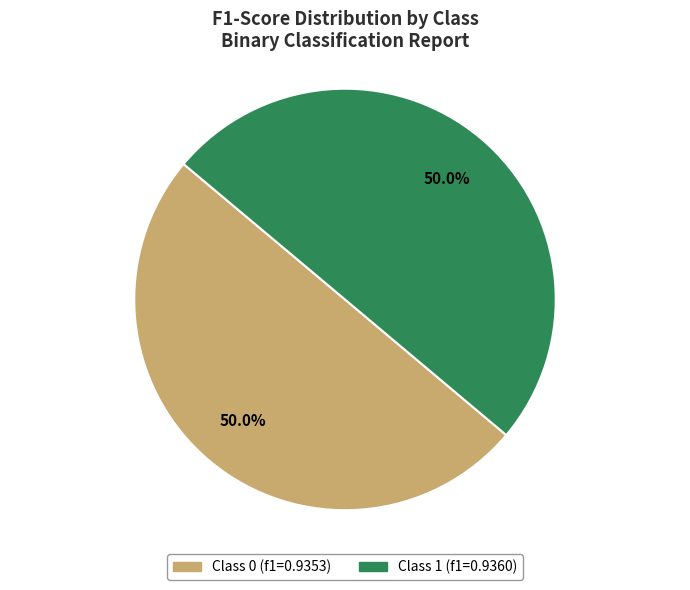

How many slices are in this pie chart?

2